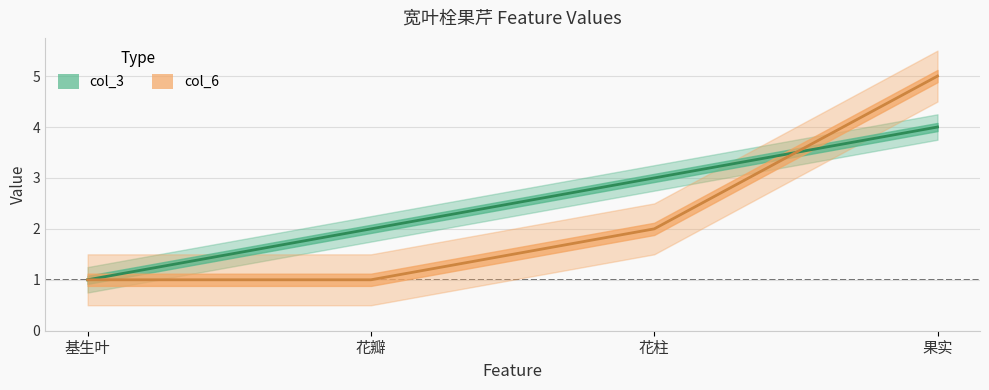

How many data points in col_6 are above 2?

1